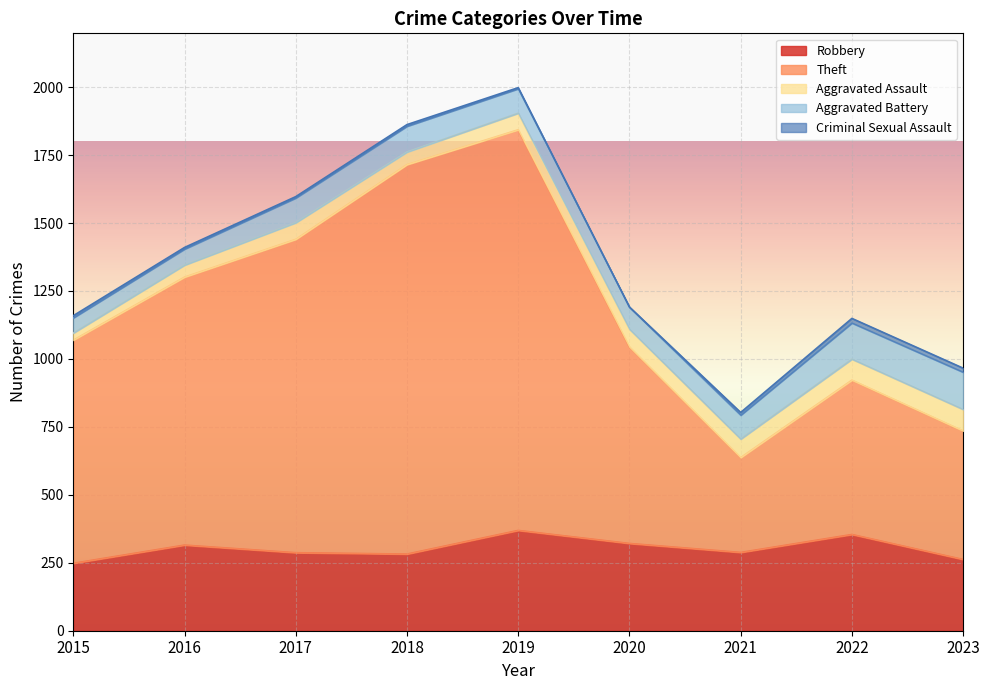

What is the spread (max minus min) of values at 2022?

551